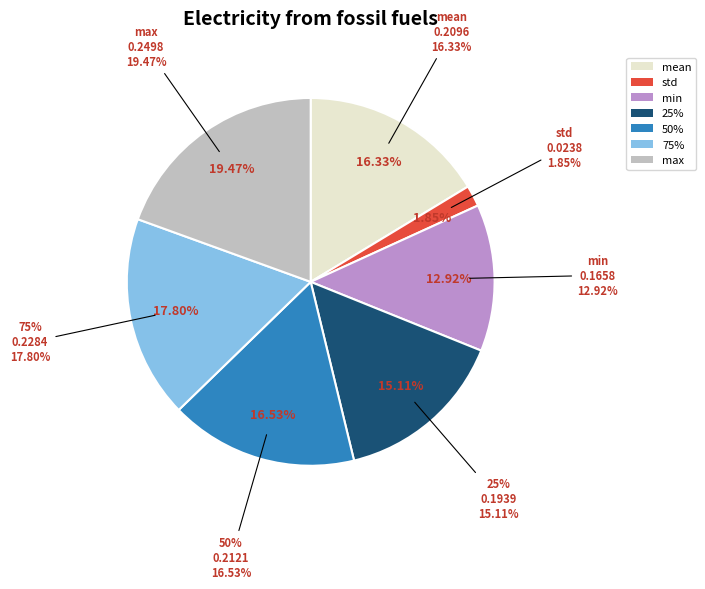

How many segments does this pie chart have?

7